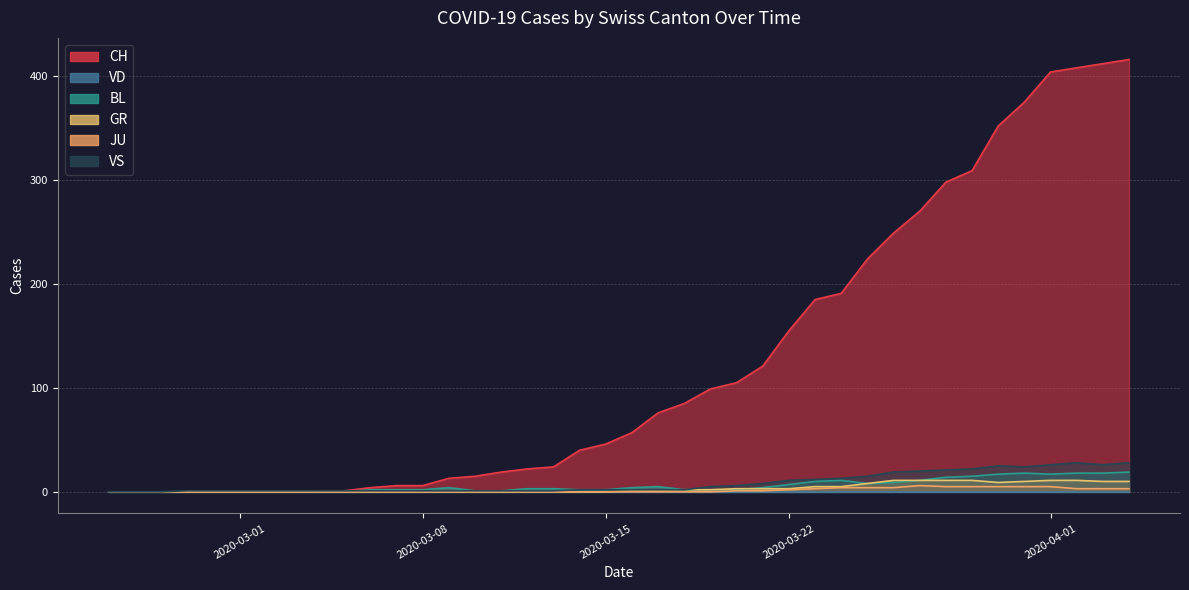

Between which two adjacent categories do BL and VS first intersect?

2020-03-05 and 2020-03-06